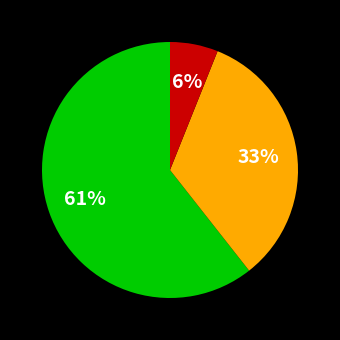

Is there any slice that represents more than half of the pie?

Yes